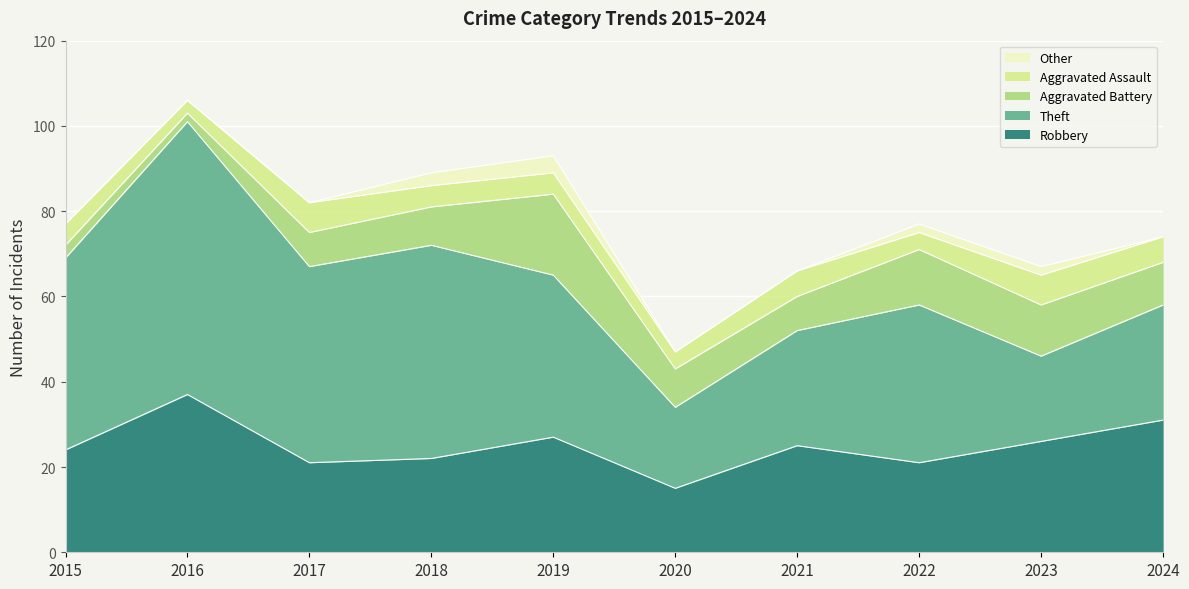

What is the greatest value displayed?

64